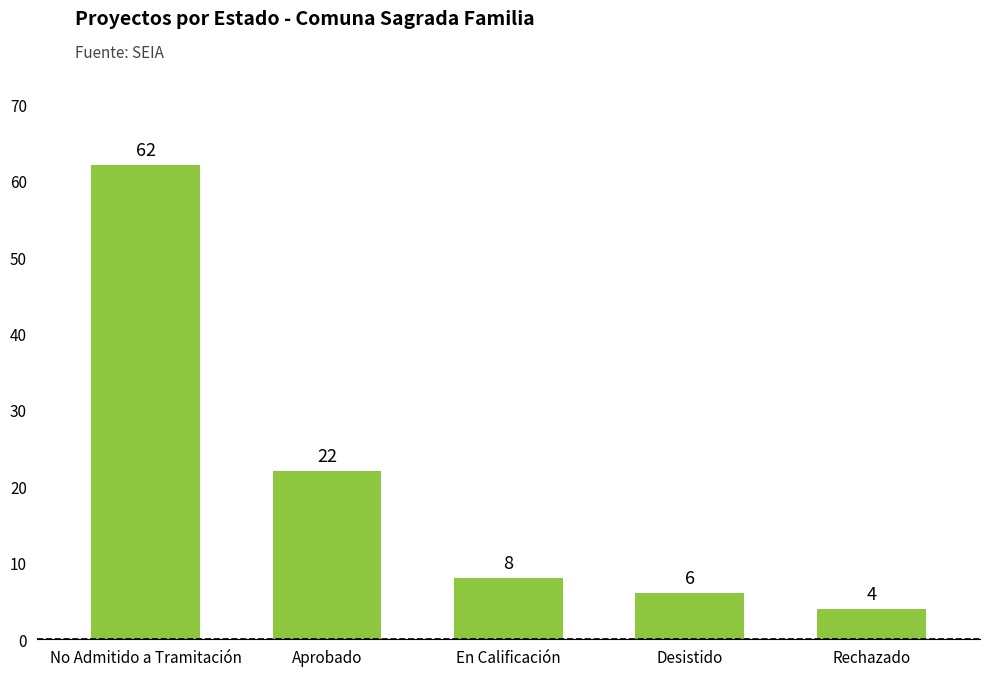

What is the maximum value shown in the chart?

62